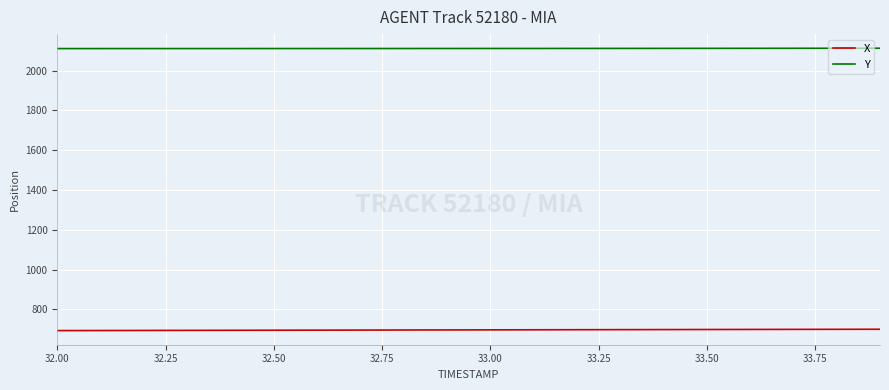

True or false: Y and X intersect in this chart.

False